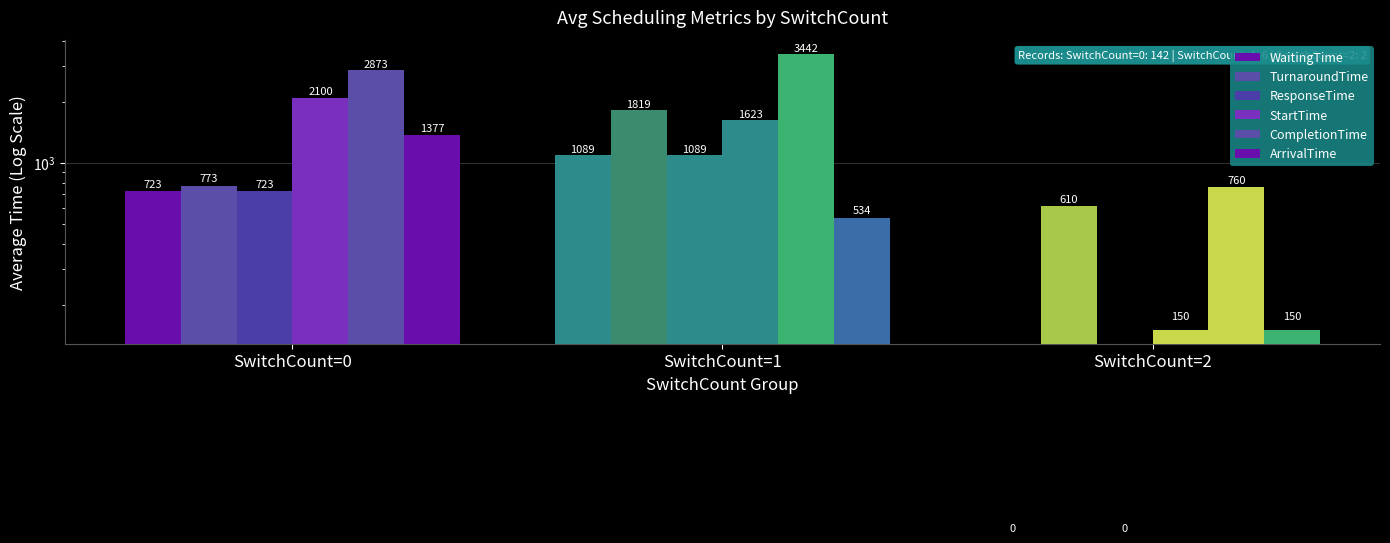

The value of TurnaroundTime at SwitchCount=1 is 961. True or false?

False